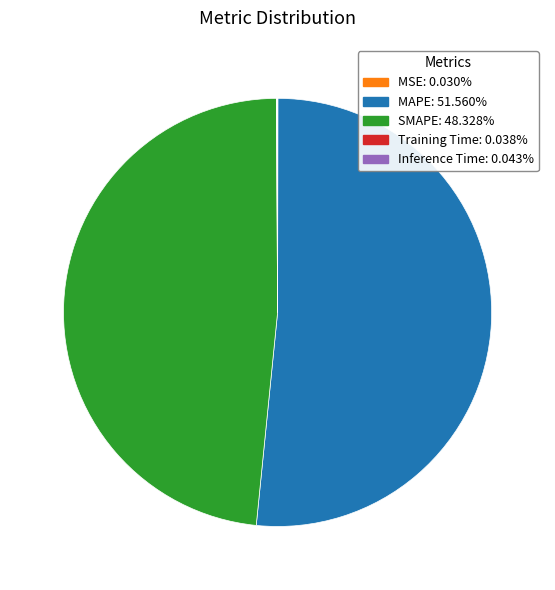

Which category accounts for the majority?

MAPE